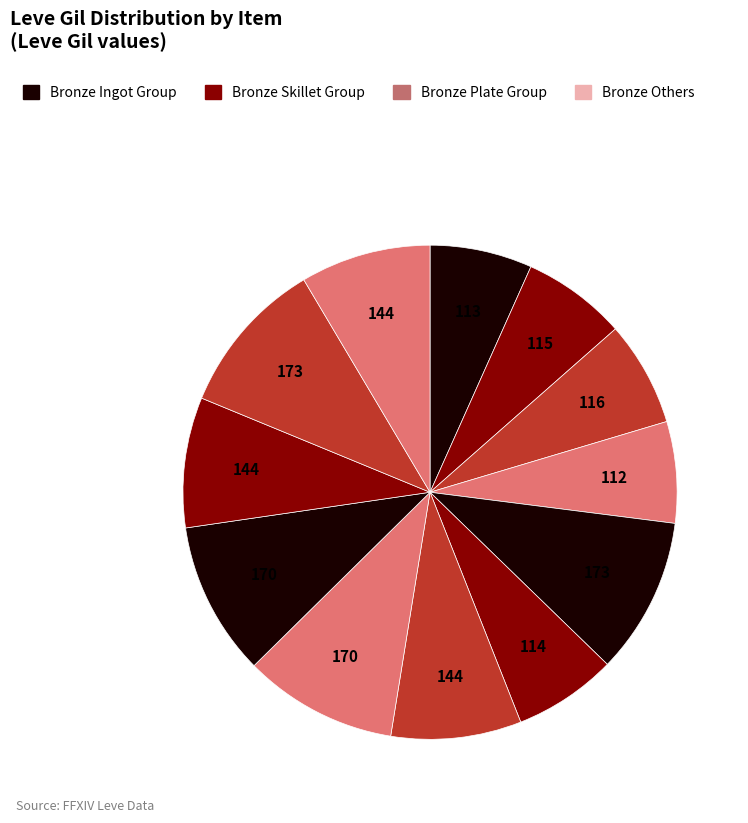

Count the number of slices in the pie.

12